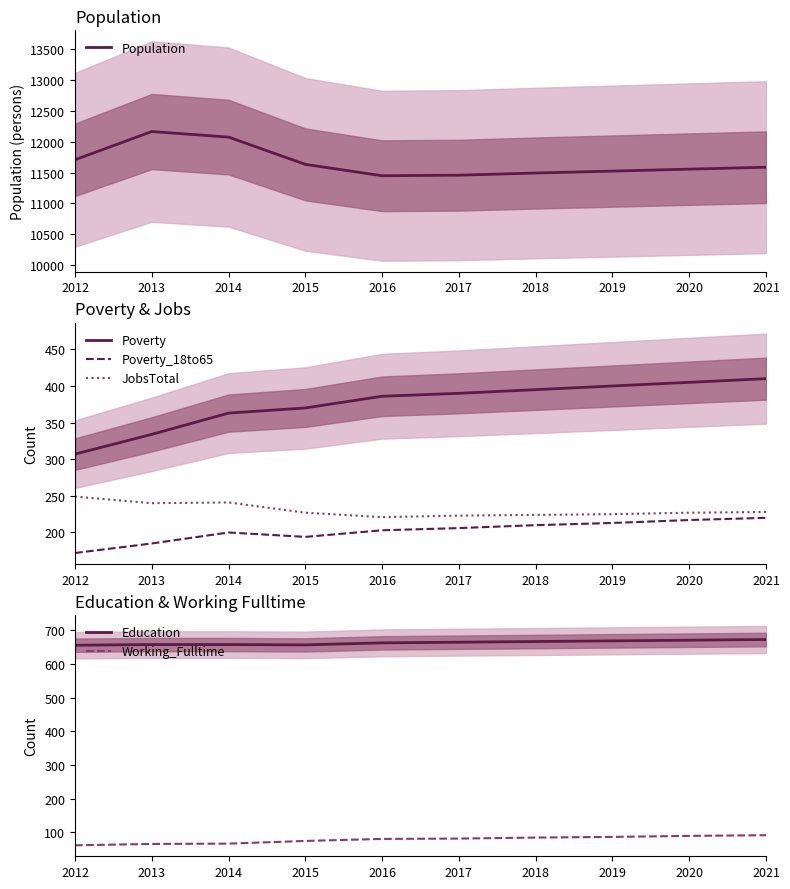

Which category has the highest value in the Education series?

2021